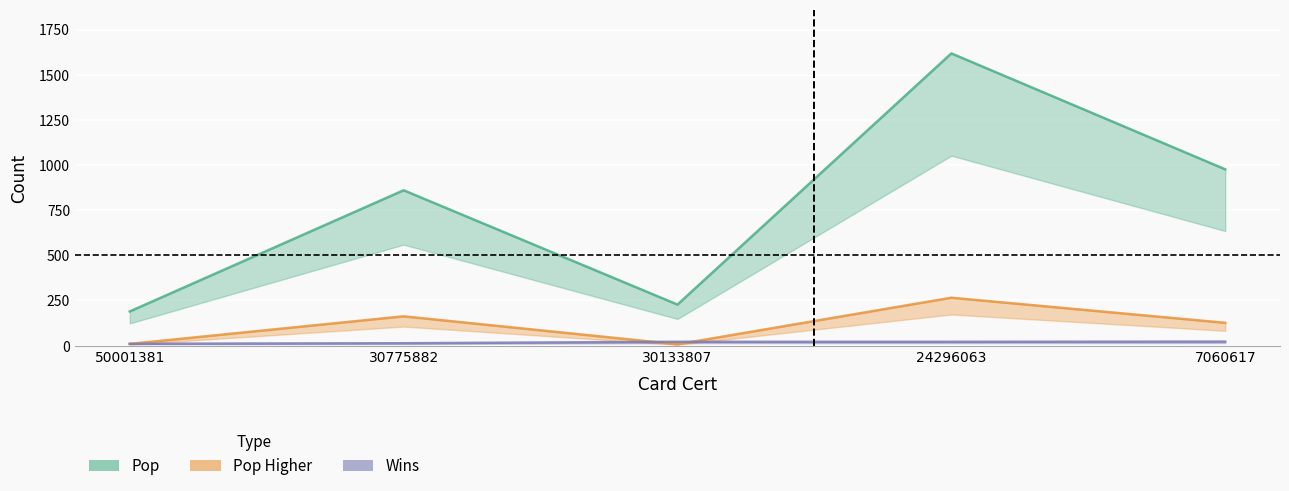

Reading left to right, list all the values displayed in this chart.

bills_card_pop: 50001381=189	30775882=860	30133807=227	24296063=1618	7060617=976
bills_card_pop_higher: 50001381=9	30775882=162	30133807=7	24296063=265	7060617=126
stats_wins: 50001381=10	30775882=13	30133807=21	24296063=21	7060617=22